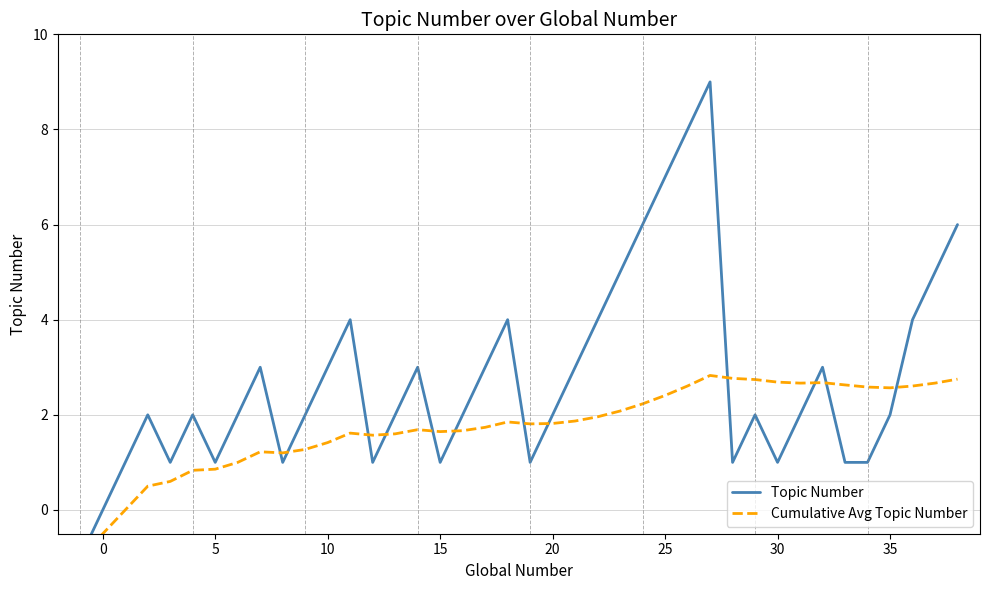

In Cumulative Avg Topic Number, how many points are higher than both neighbors (excluding endpoints)?

6